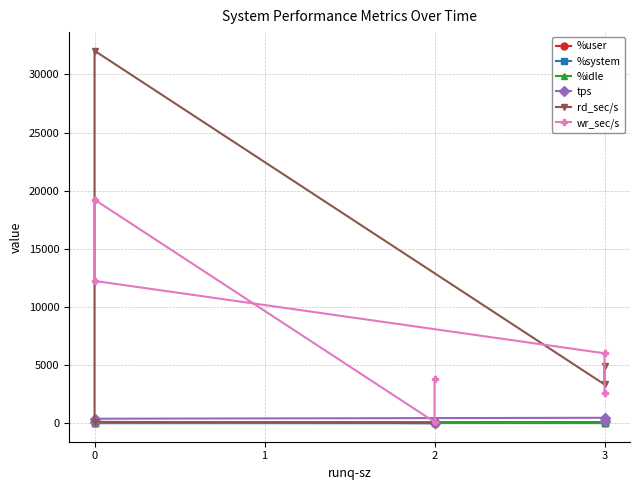

True or false: %user has a value of 20.8 at 0.

False